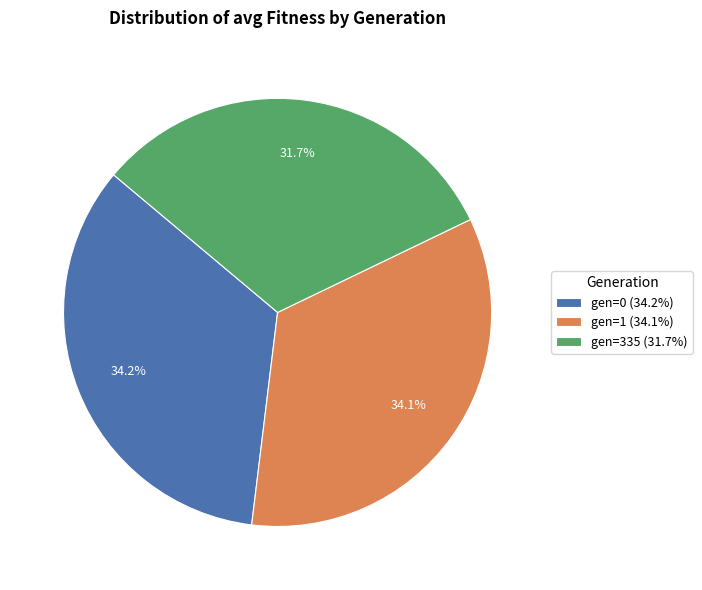

Count the number of slices in the pie.

3